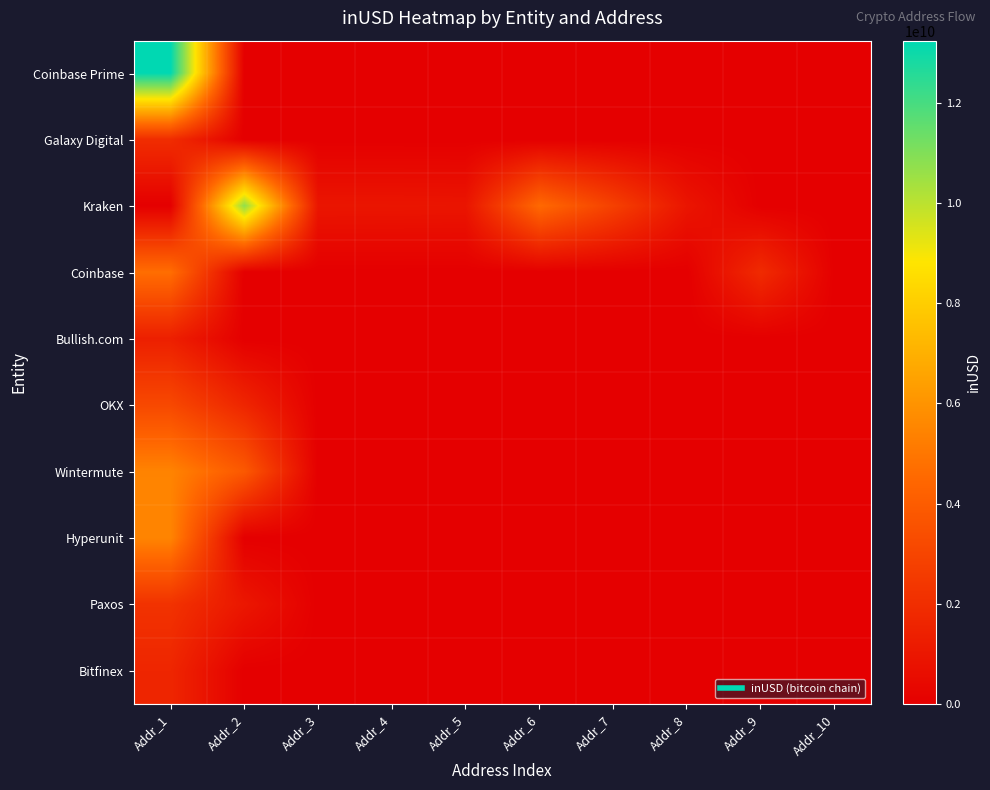

What is the difference between the highest and lowest values at Addr_3?

956850432.0